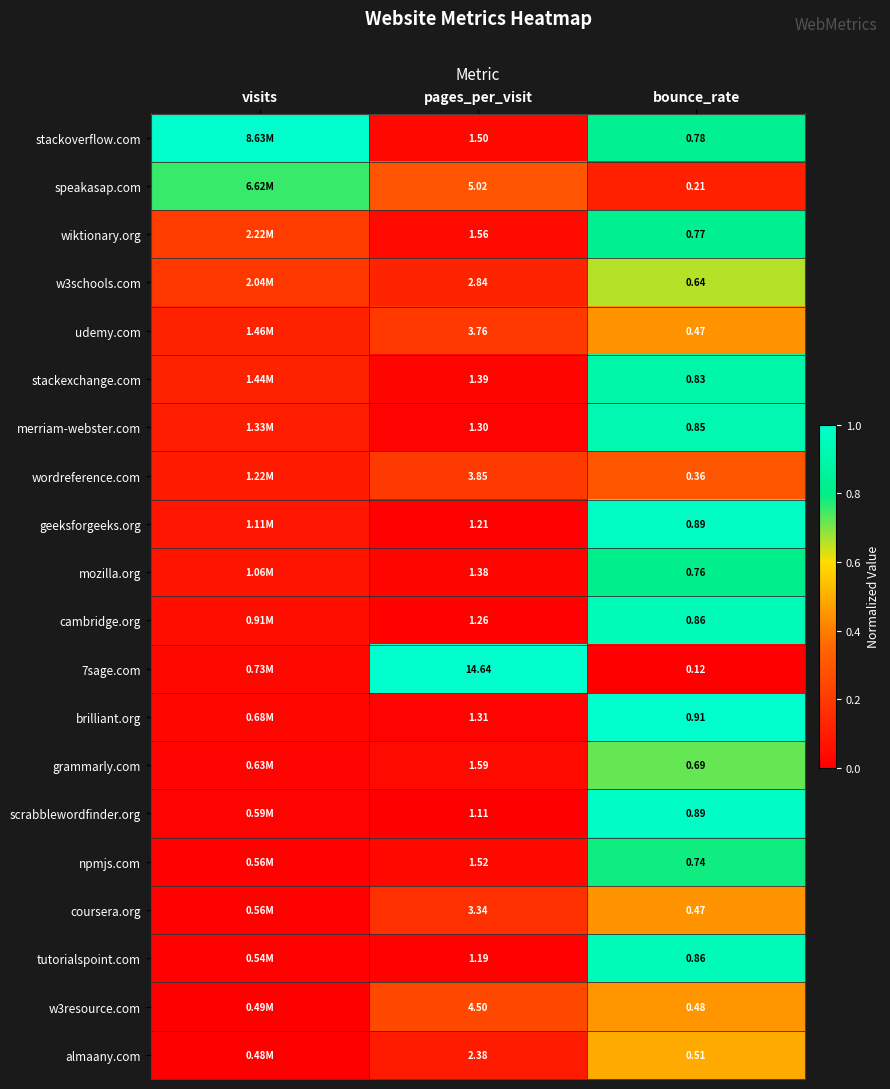

Is the value of w3resource.com at pages_per_visit greater than the value of scrabblewordfinder.org at bounce_rate?

Yes